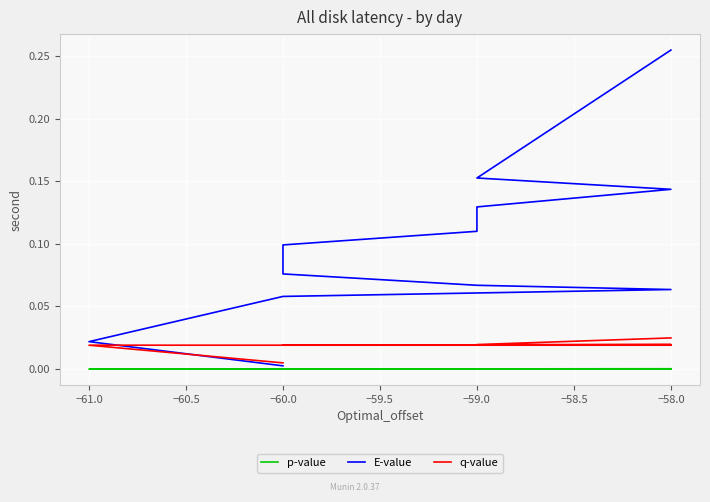

How many data points does each series have?

15